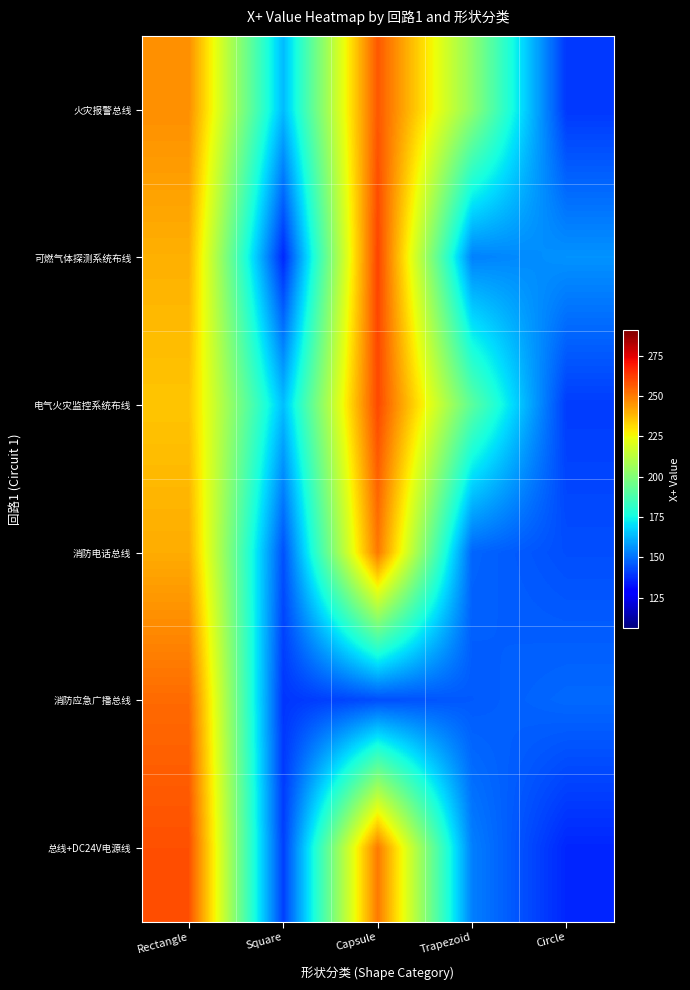

At which category is the sum across all series the highest?

Rectangle